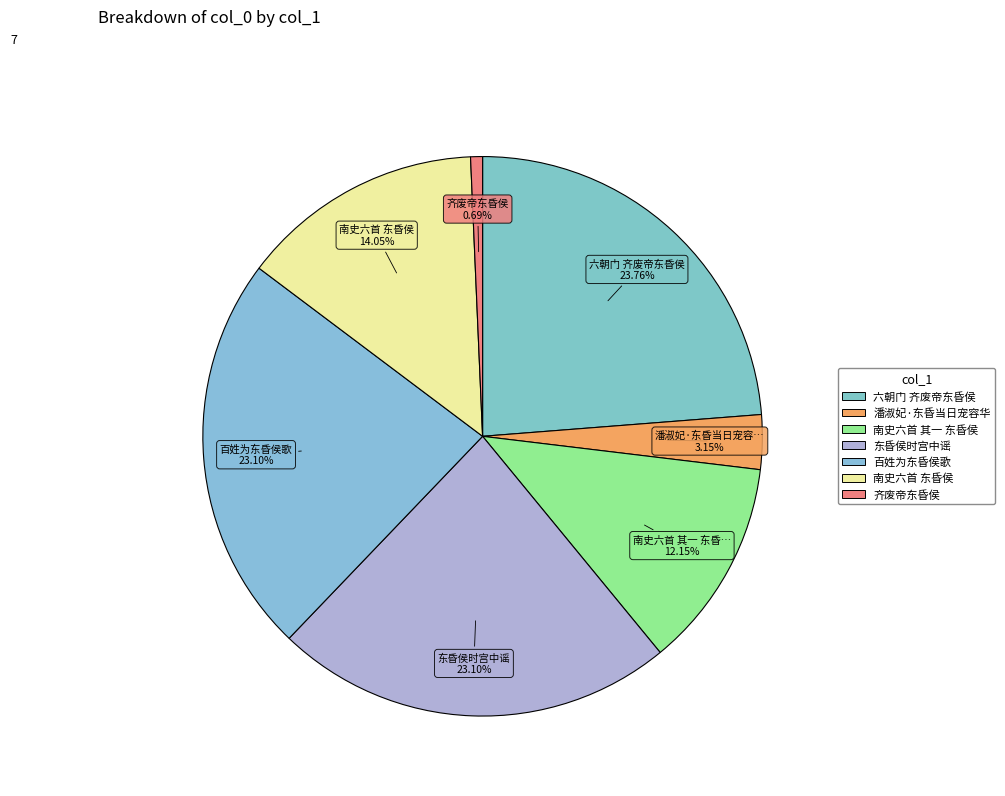

How many slices are in this pie chart?

7